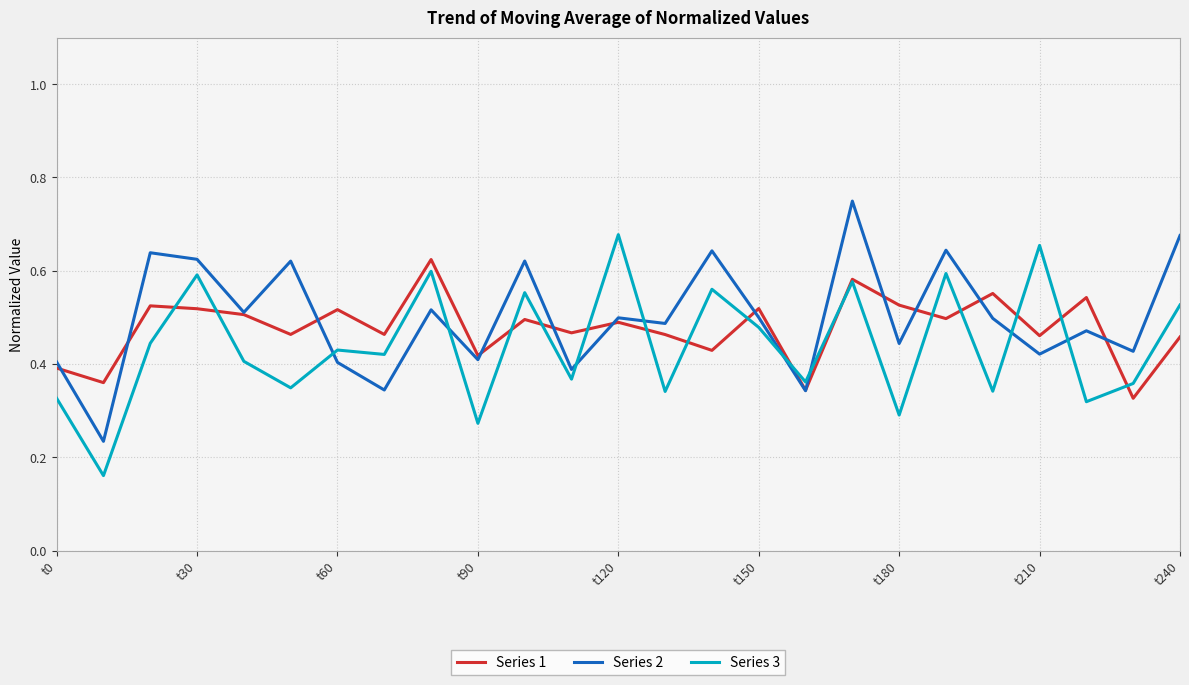

True or false: Series 2 and Series 1 intersect in this chart.

True